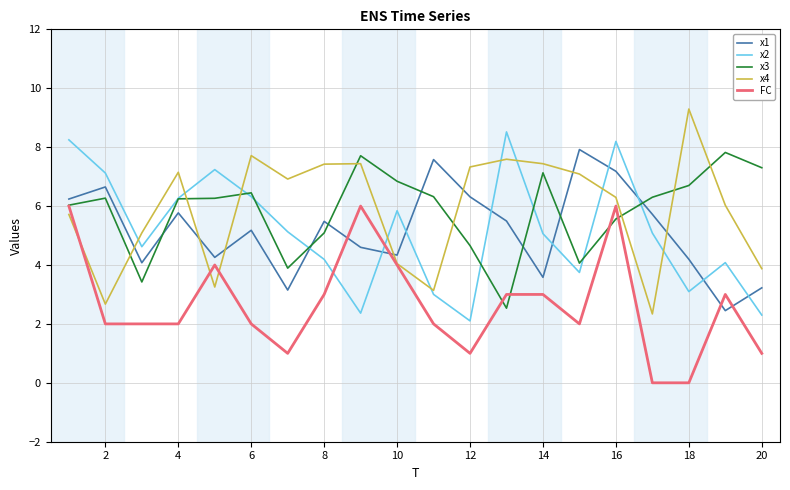

True or false: FC and x2 intersect in this chart.

True